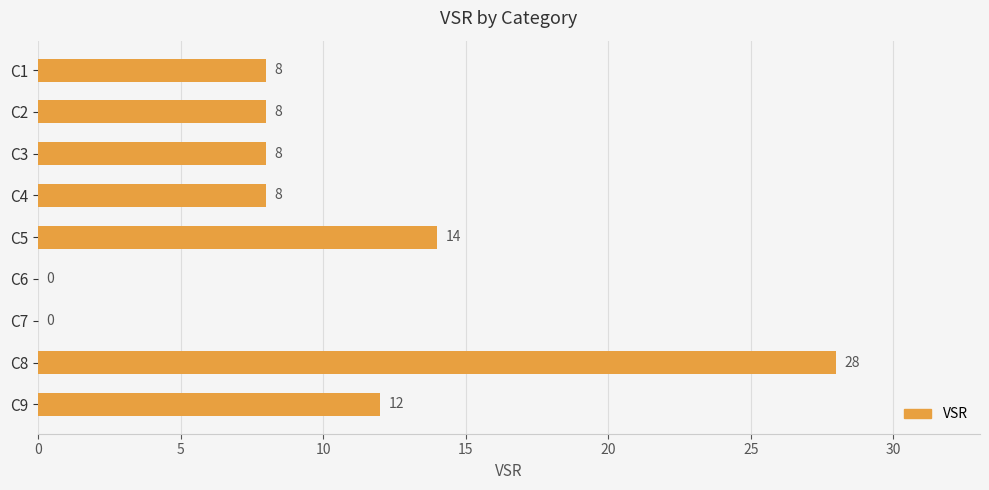

Between C9 and C1, which is larger?

C9